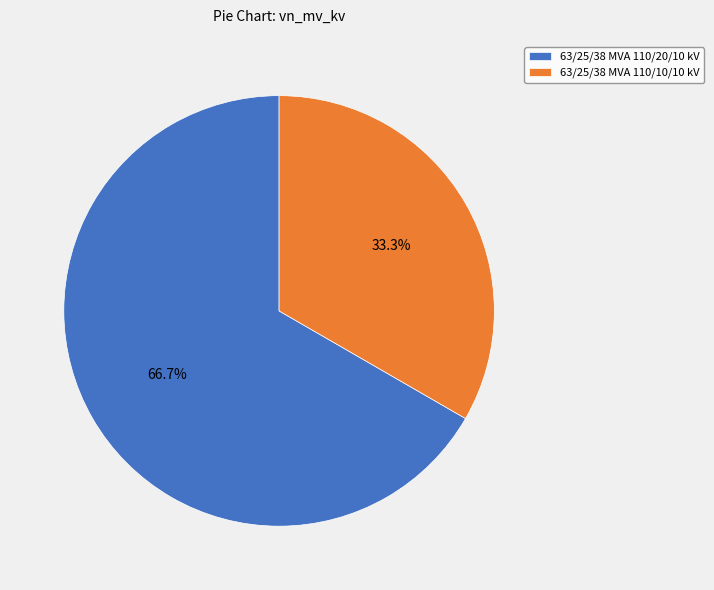

To the nearest percent, what is the difference between the 63/25/38 MVA 110/10/10 kV and 63/25/38 MVA 110/20/10 kV slice percentages?

33%